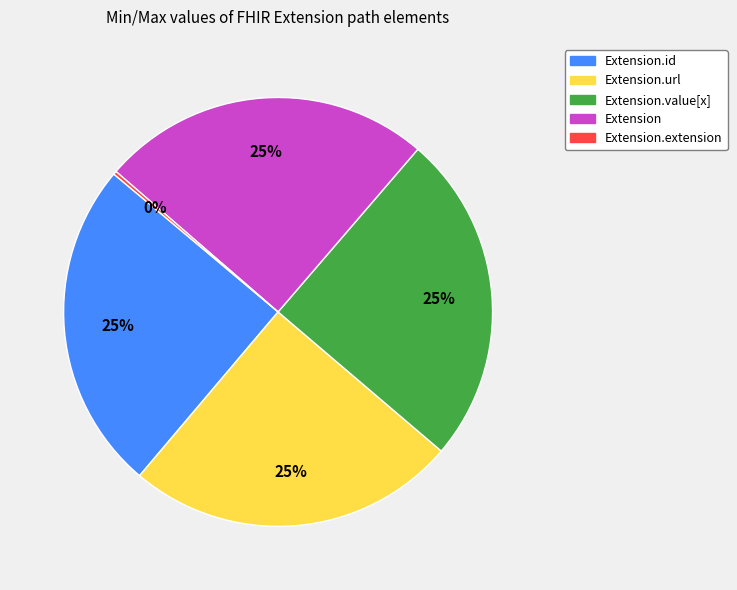

The Extension.url slice represents 87% of the pie. True or false?

False